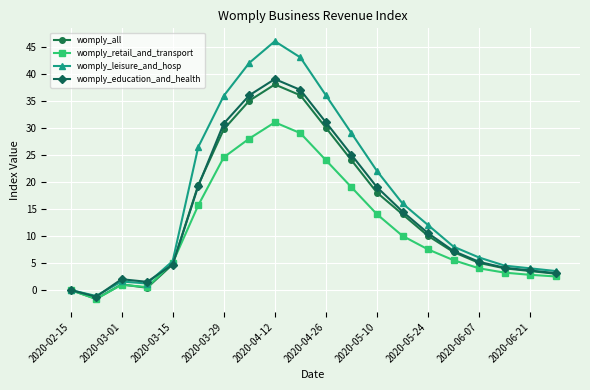

Which series has the largest total across all categories?

womply_leisure_and_hosp